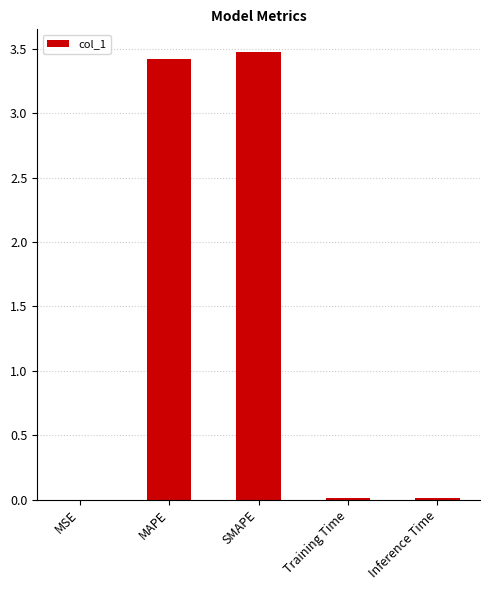

What is the change in value from MAPE to SMAPE?

+0.1